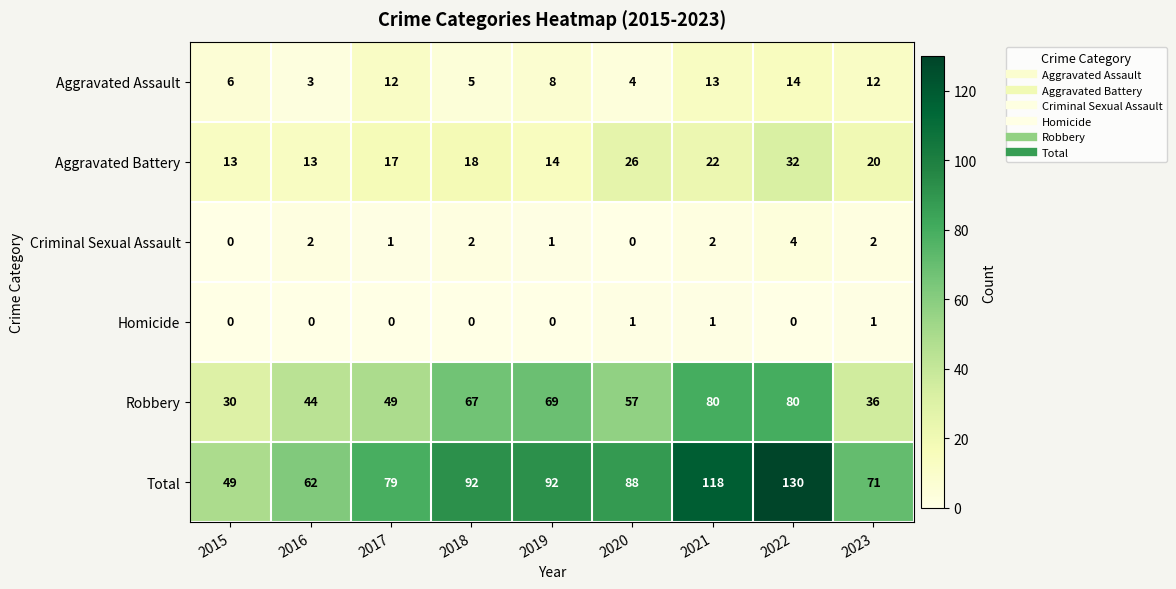

What is the difference between the maximum and minimum values in the Aggravated Assault series?

11